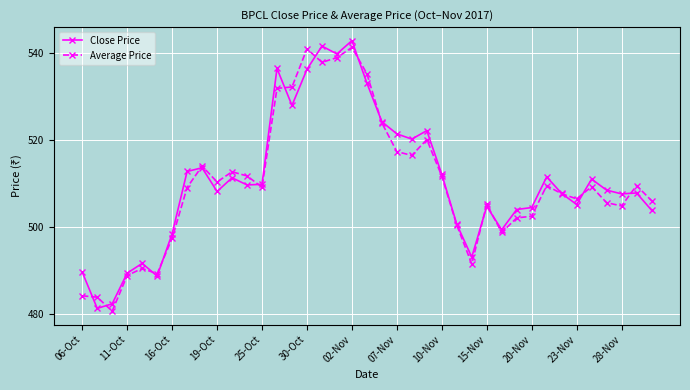

At how many categories does at least one series exceed 523?

8